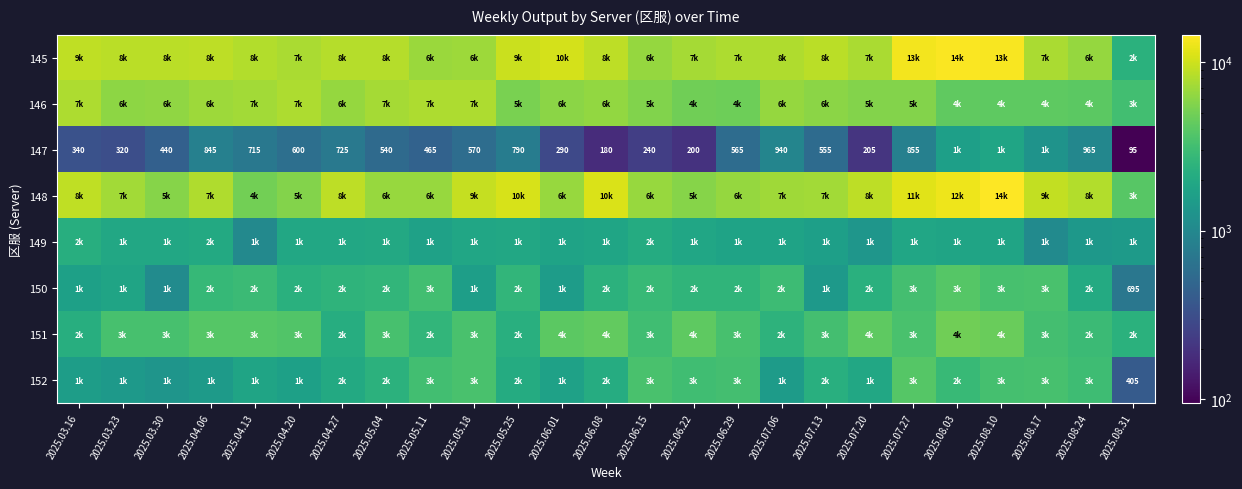

Where does the 149 series first go above 1815?

2025.03.16